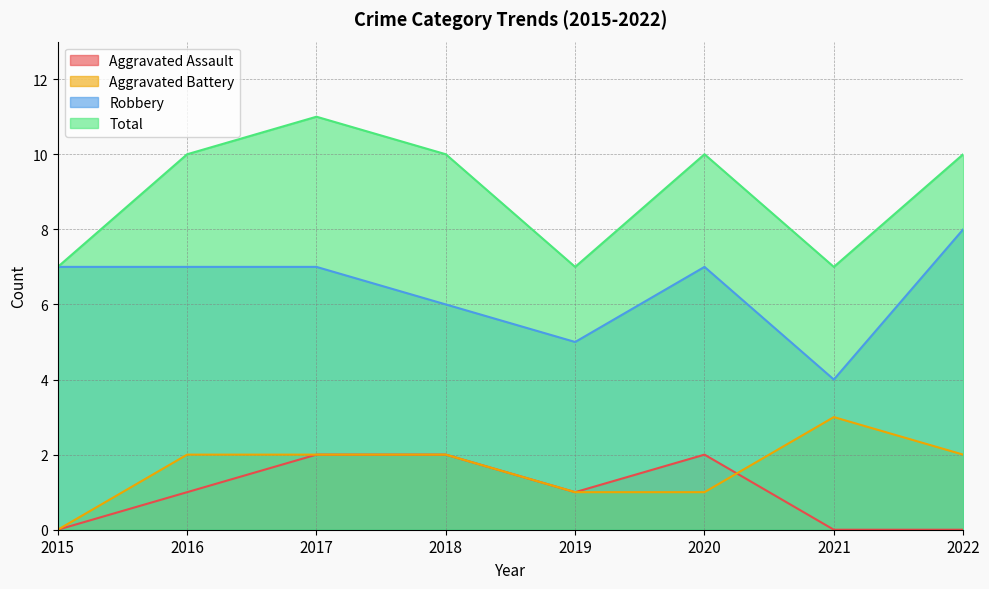

At which label does Total reach its peak?

2017